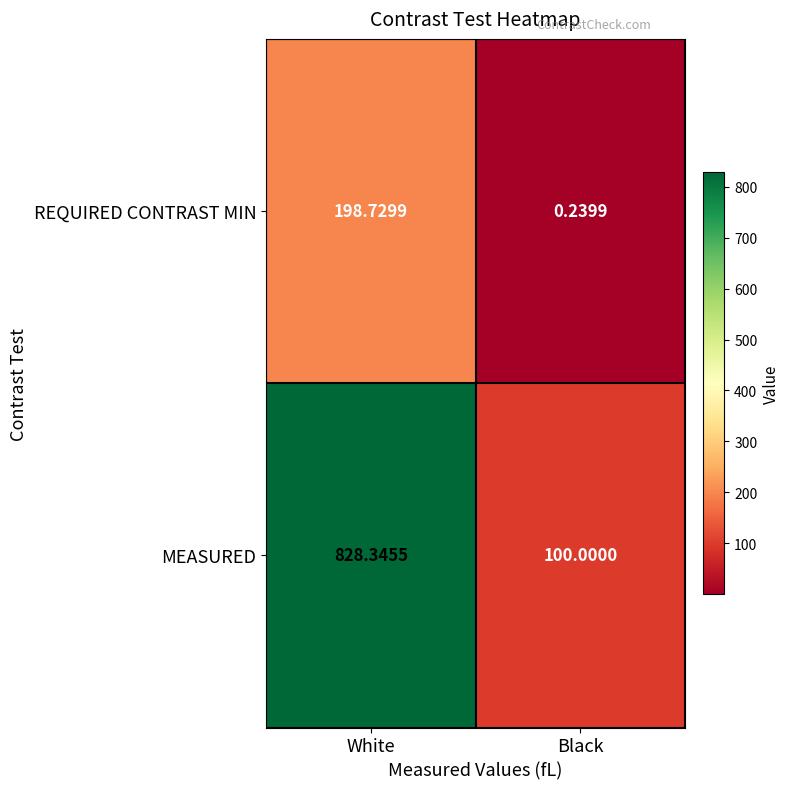

At which label is MEASURED closest to 464?

Black